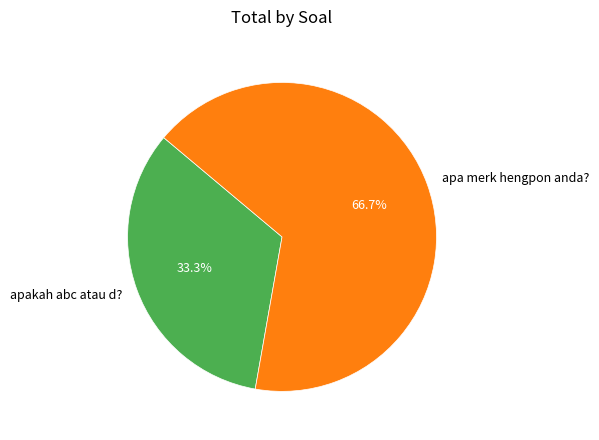

Count the number of slices in the pie.

2